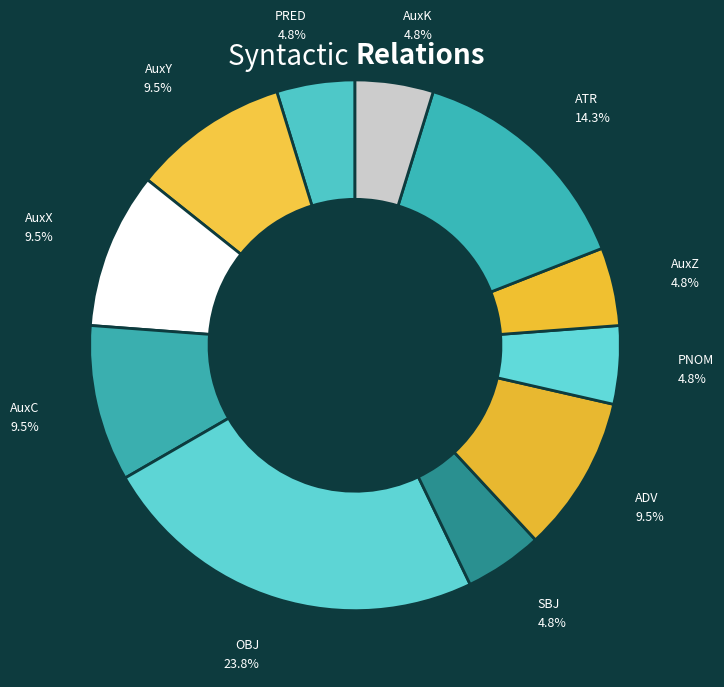

What is the total percentage of AuxX and ATR?

23.8%